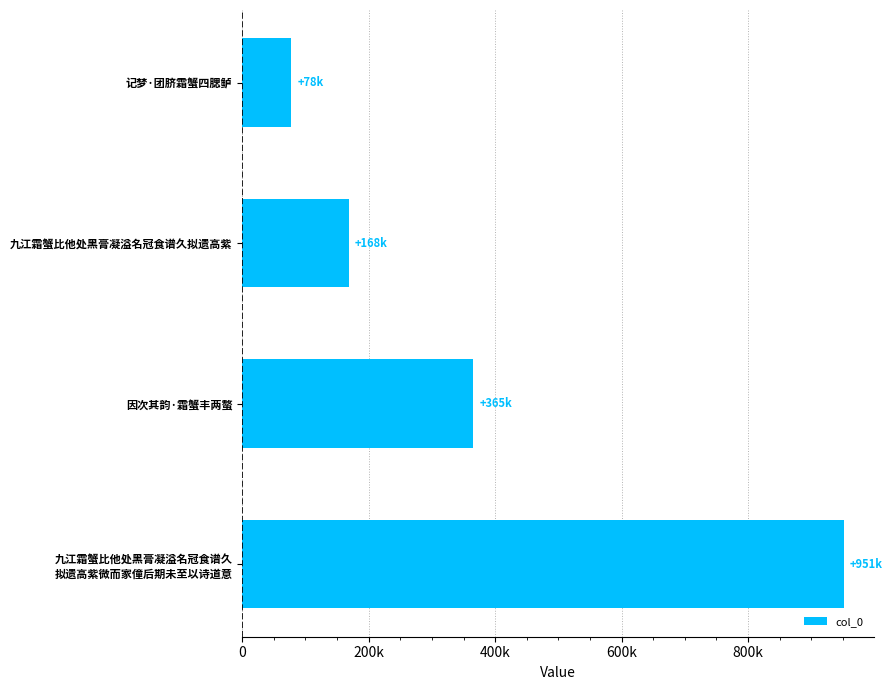

Does the chart contain any negative values?

No